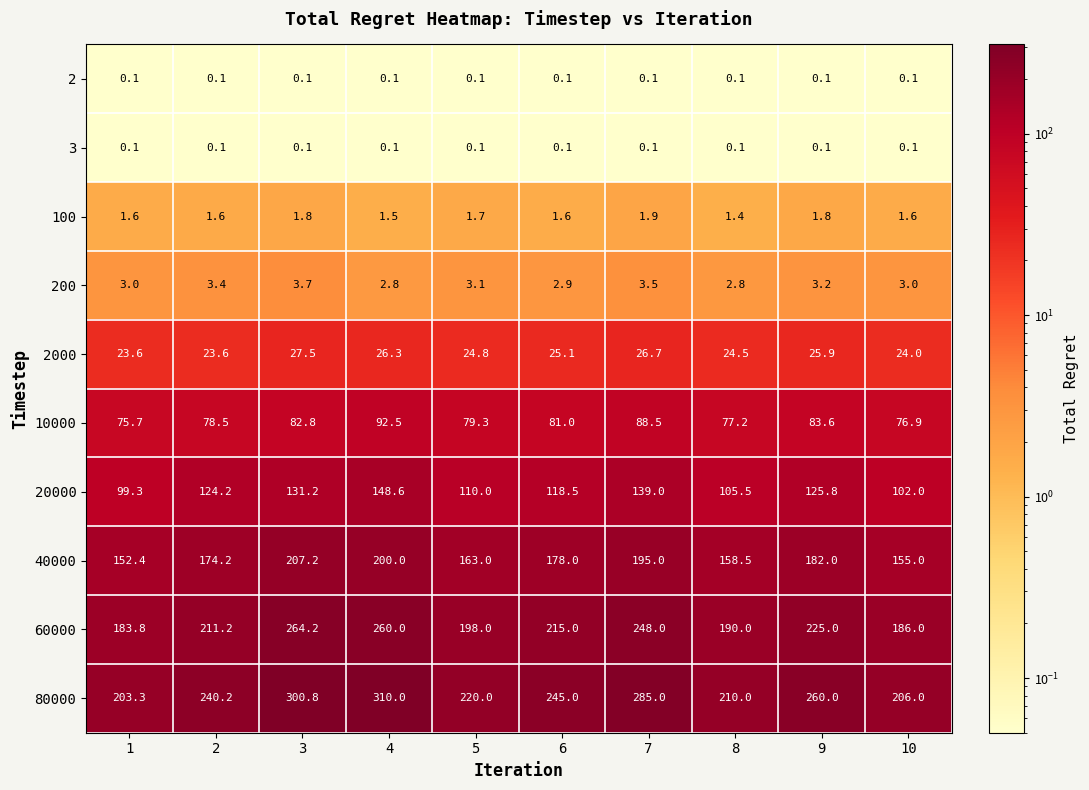

True or false: 20000 has a value of 151.7 at 5.

False